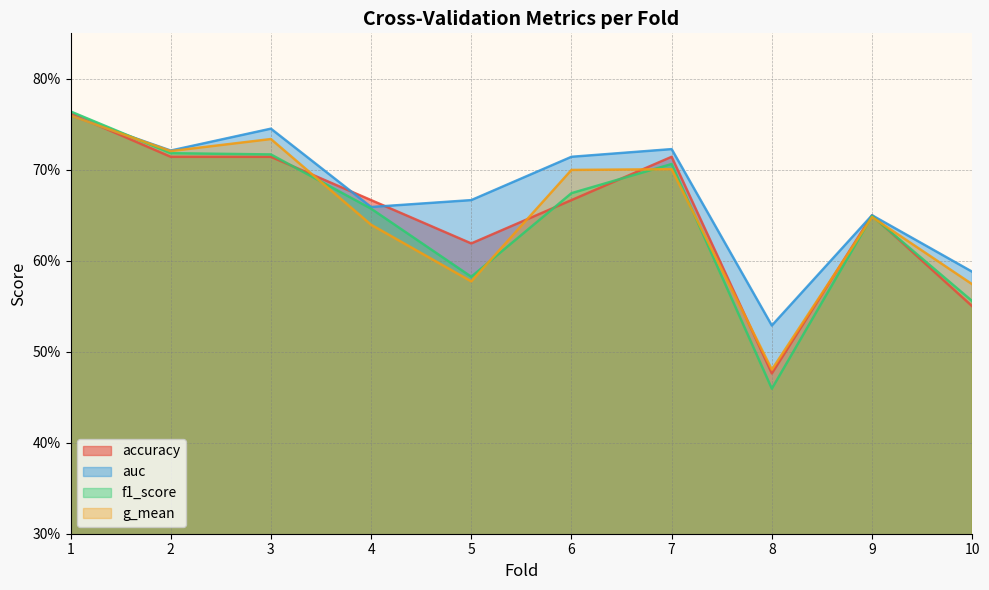

What is the difference between the second highest and second lowest values in the g_mean series?

0.2